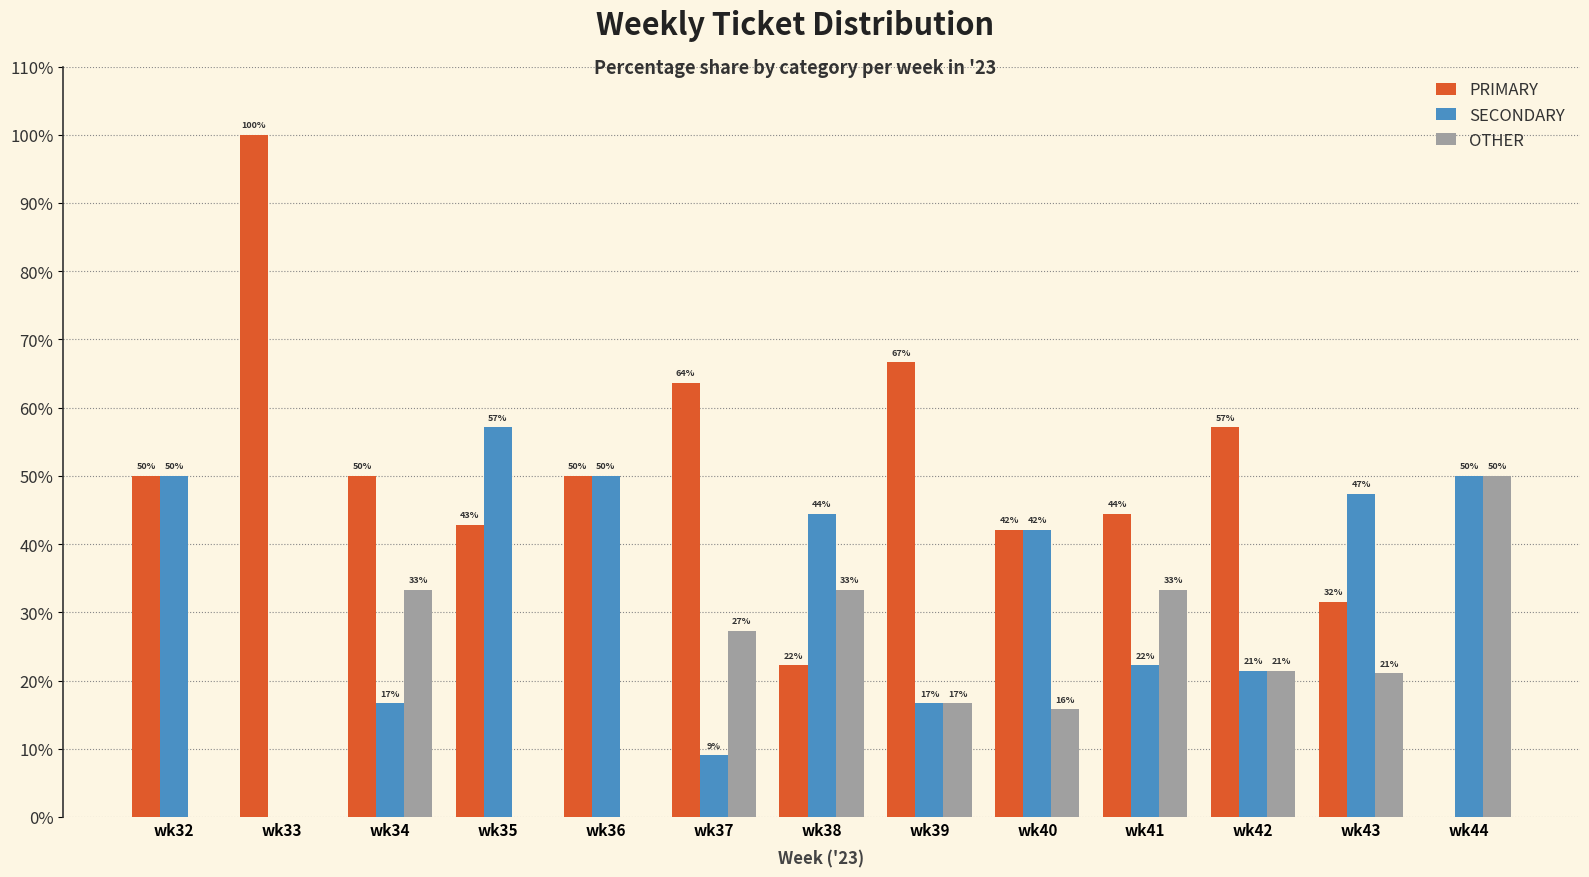

Is it true that SECONDARY equals 22.2 at wk41?

True